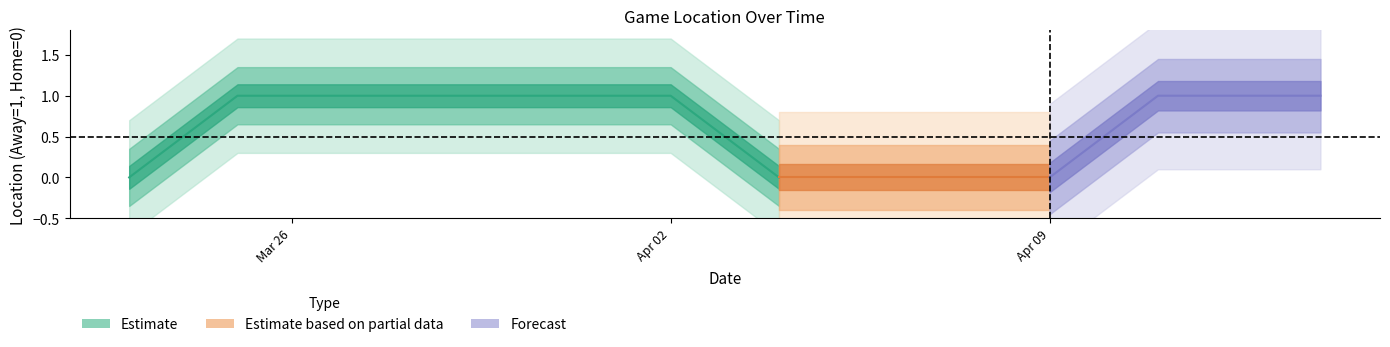

List the labels in order of value, largest first.

2024-03-25, 2024-03-26, 2024-03-29, 2024-03-31, 2024-04-02, 2024-04-11, 2024-04-12, 2024-04-14, 2024-03-23, 2024-04-04, 2024-04-05, 2024-04-07, 2024-04-09